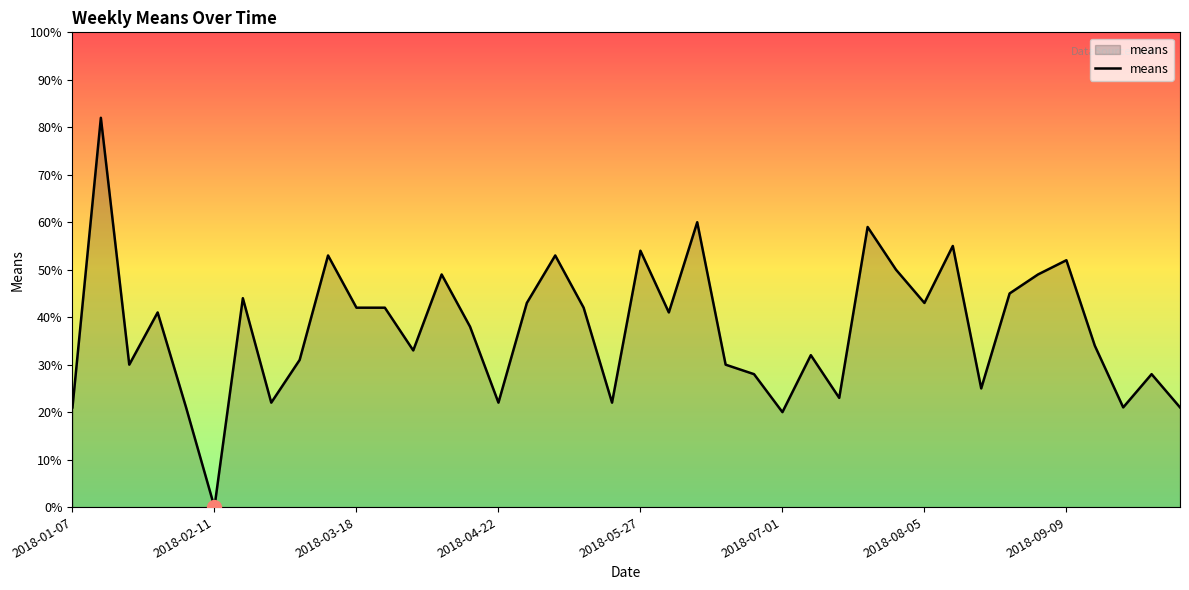

What is the maximum value shown in the chart?

82